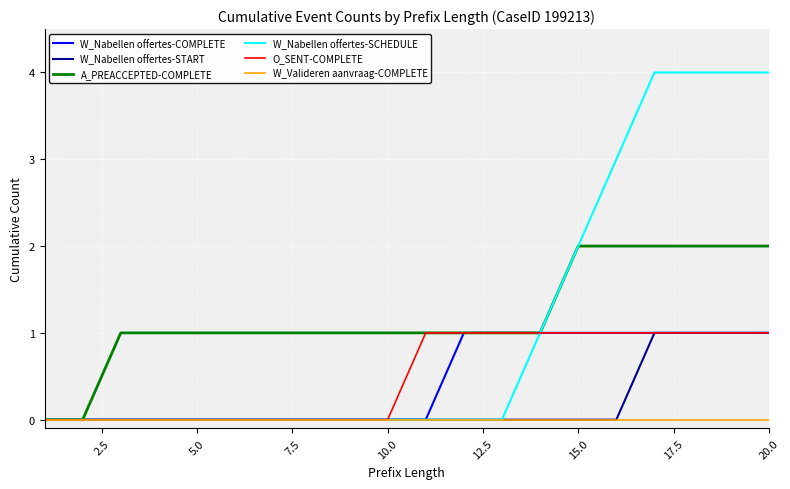

Which series has the widest spread of values?

W_Nabellen offertes-SCHEDULE